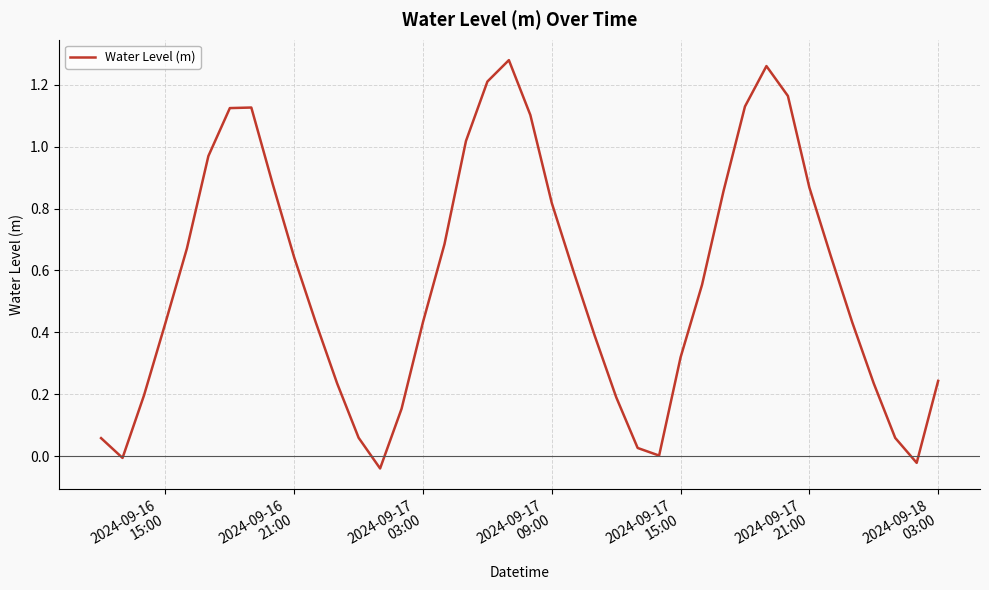

Does the chart have visible grid lines?

Yes